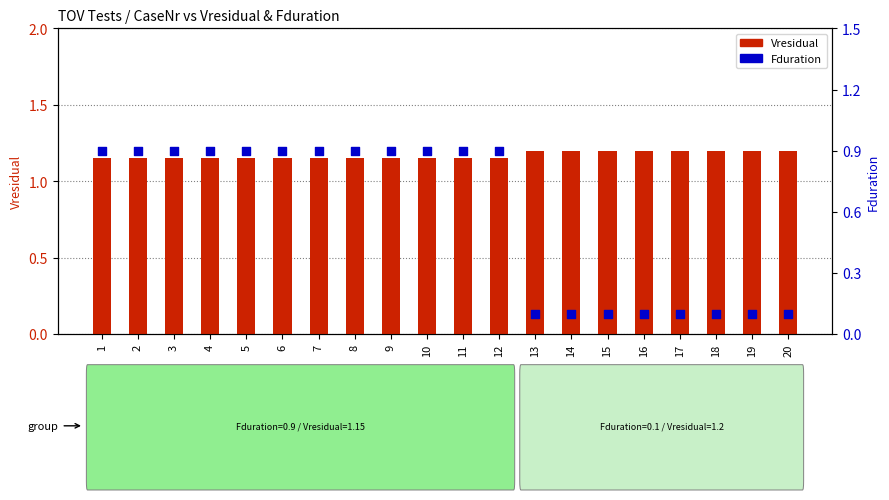

What are all the series names shown in the legend?

Vresidual, Fduration